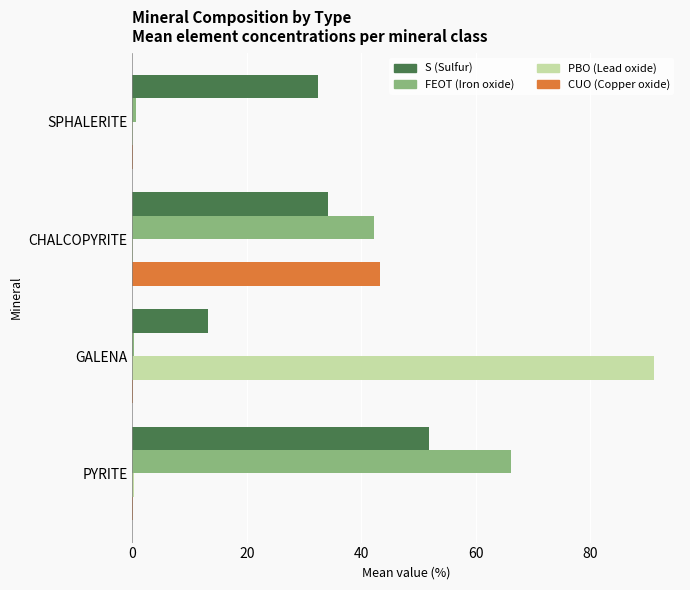

What is the maximum value shown in the chart?

91.1